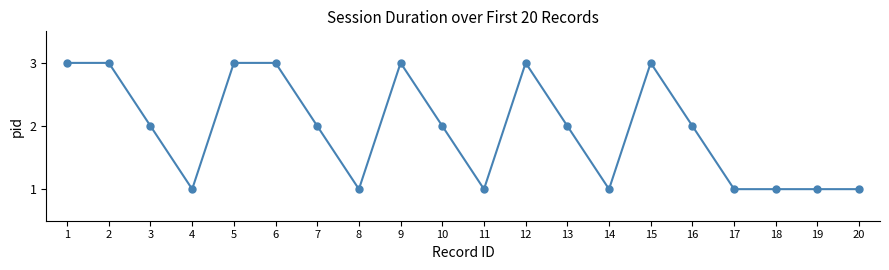

What is the approximate value at 19?

1